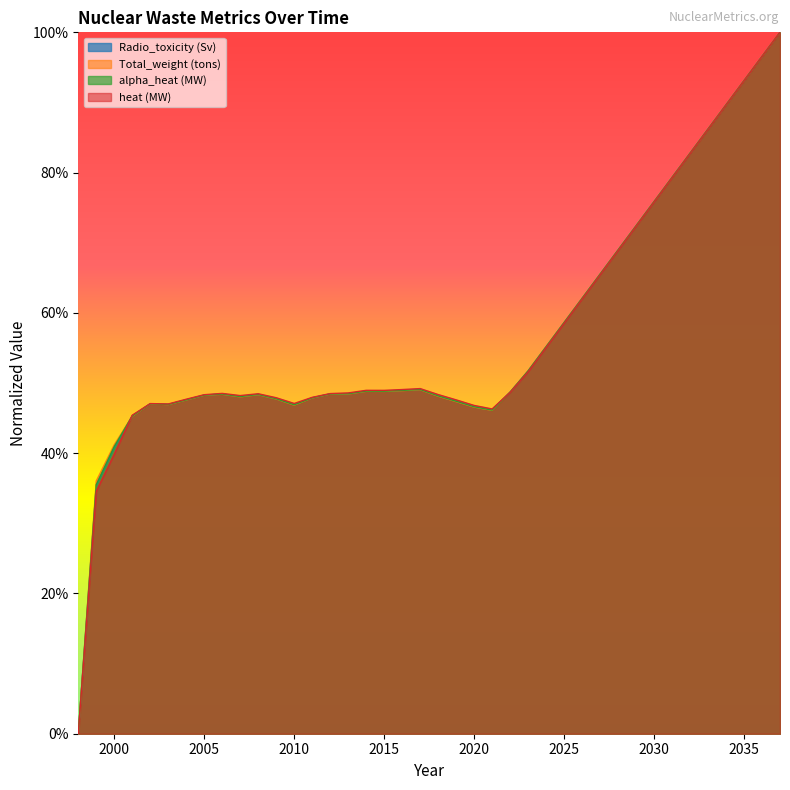

What are all the series names shown in the legend?

Radio_toxicity (Sv), Total_weight (tons), alpha_heat (MW), heat (MW)